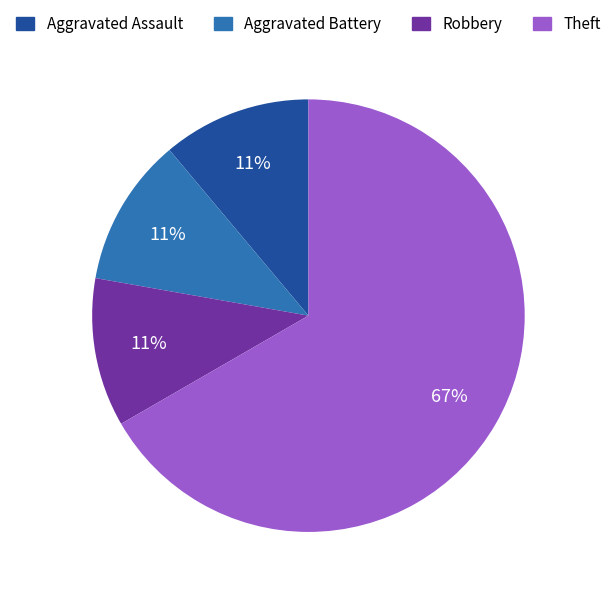

Approximately how many times larger is the value at Robbery compared to Aggravated Assault?

1.0